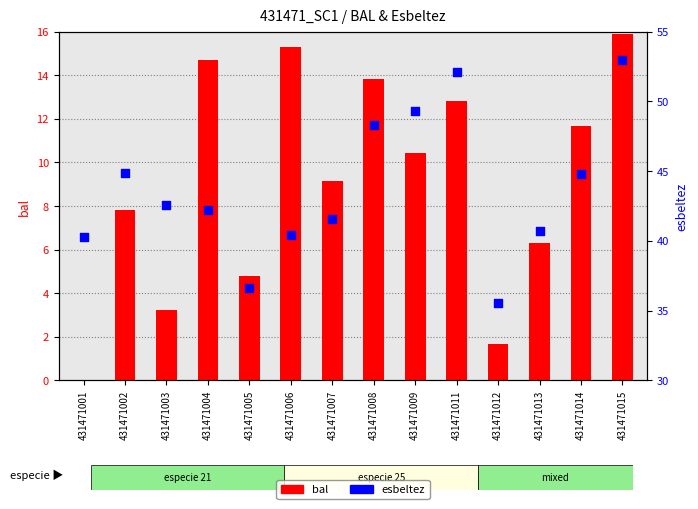

Which series has the largest total across all categories?

esbeltez